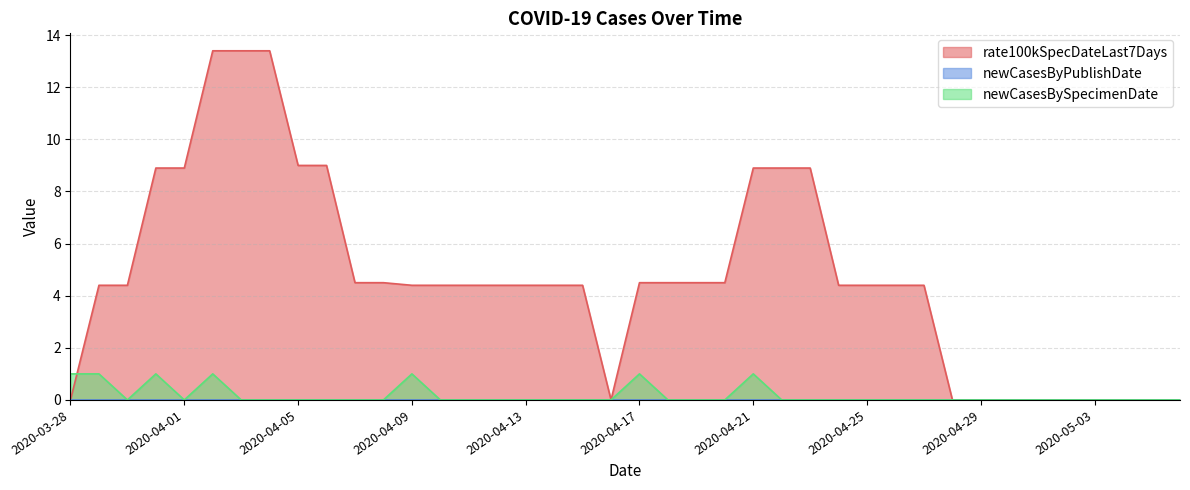

What is the maximum value shown in the chart?

13.4